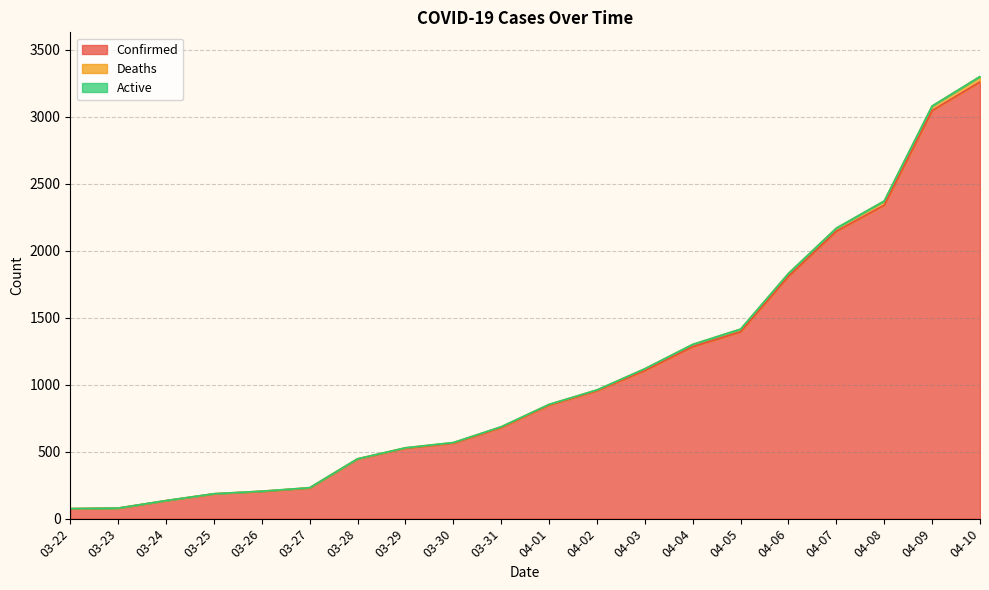

What is the label of the 15th point from the right?

03-27